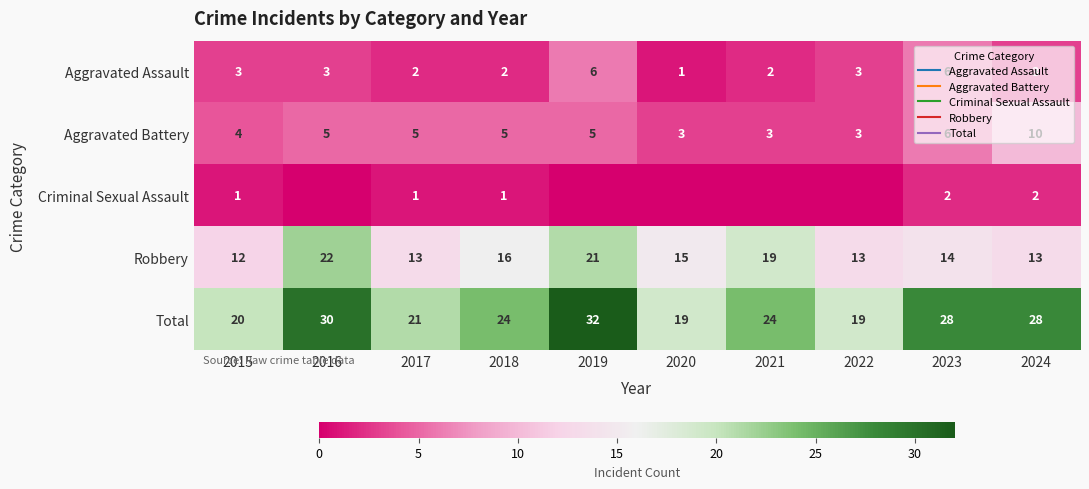

Which series has the largest range (max minus min)?

Total